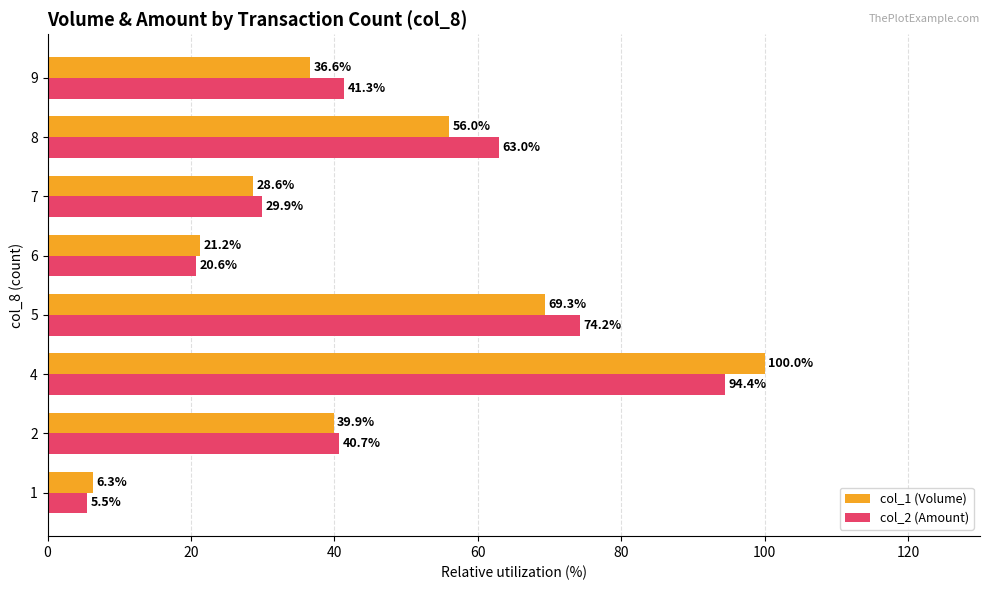

What is the smallest value displayed?

5.5